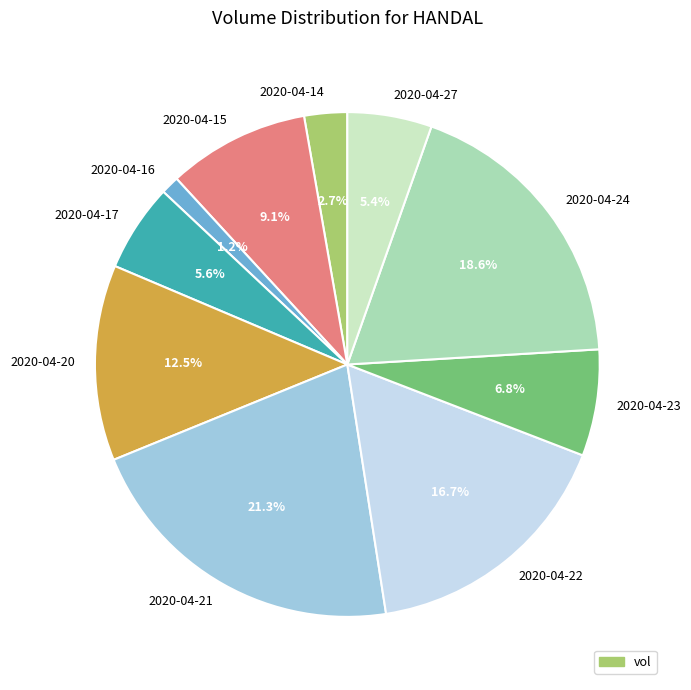

To the nearest percent, what percentage of the pie is 2020-04-17?

6%